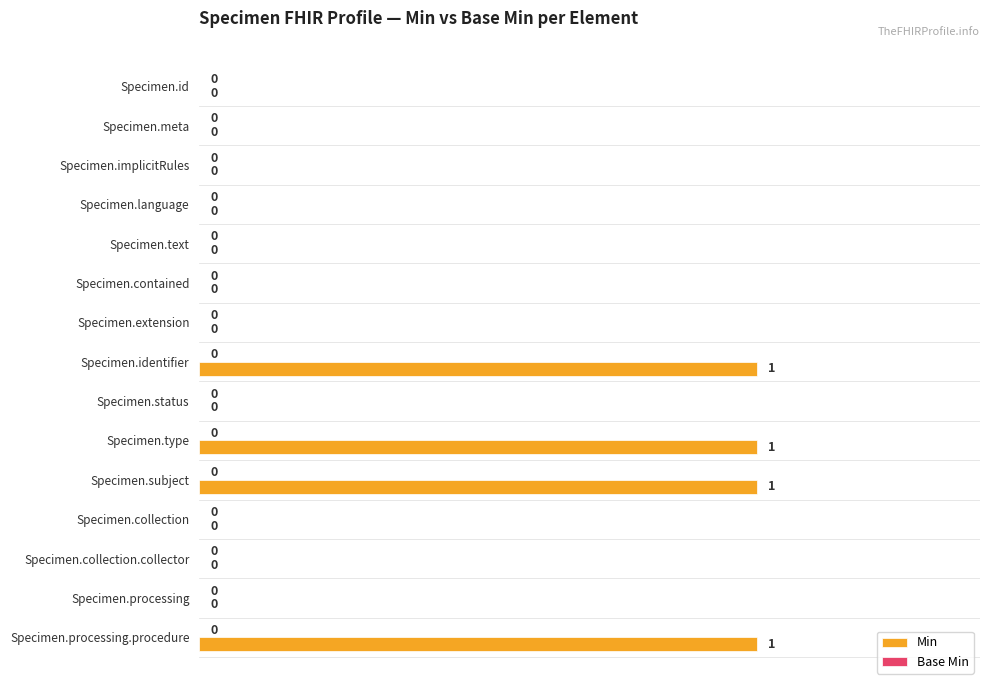

Which has a higher value, Specimen.contained or Specimen.identifier?

Specimen.identifier